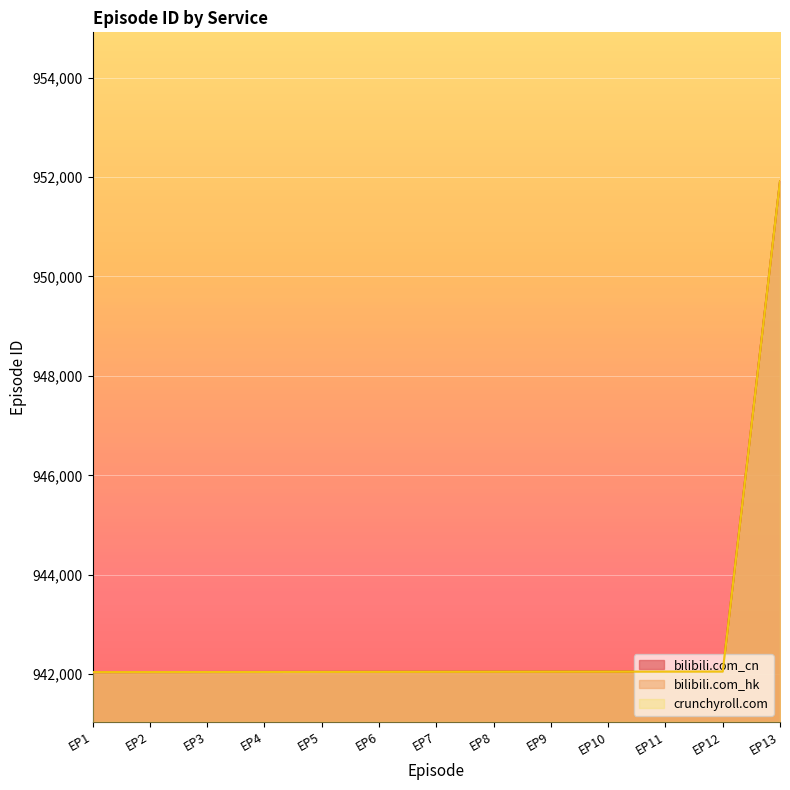

How many values in the bilibili.com_cn series are below 942047?

6